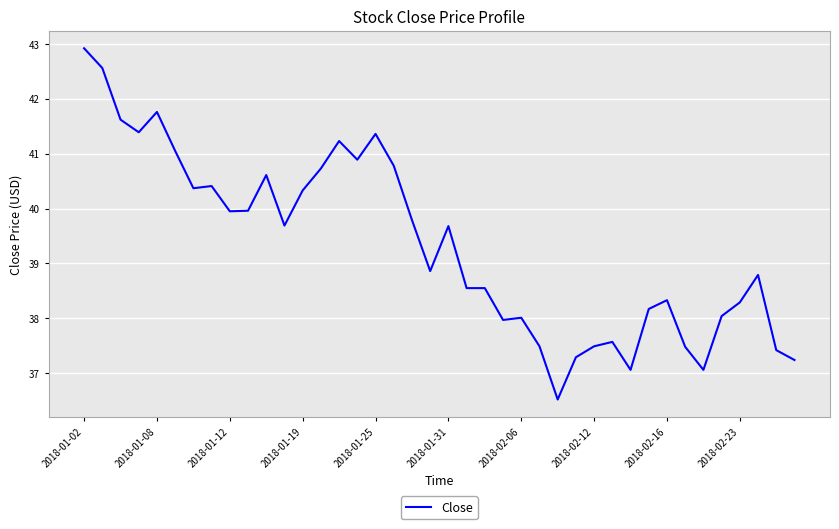

What is the greatest value displayed?

42.9